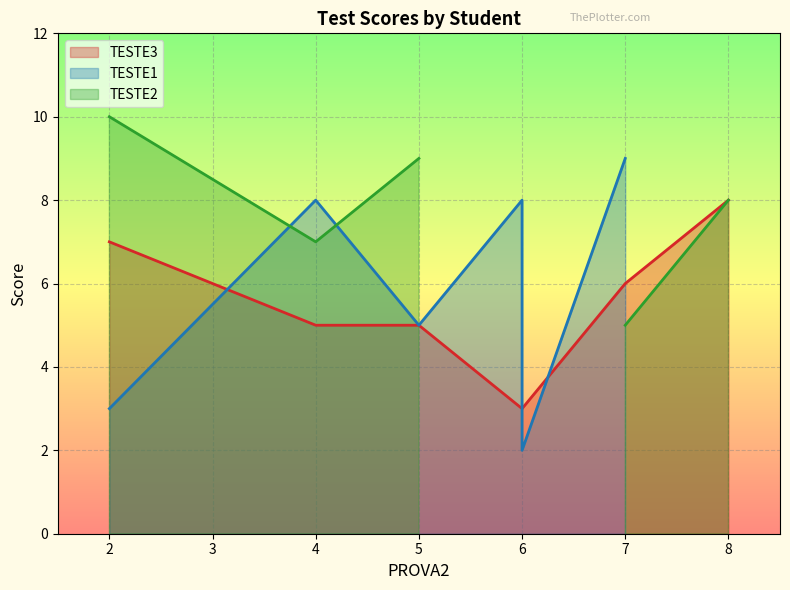

How many data points are less than 6?

3